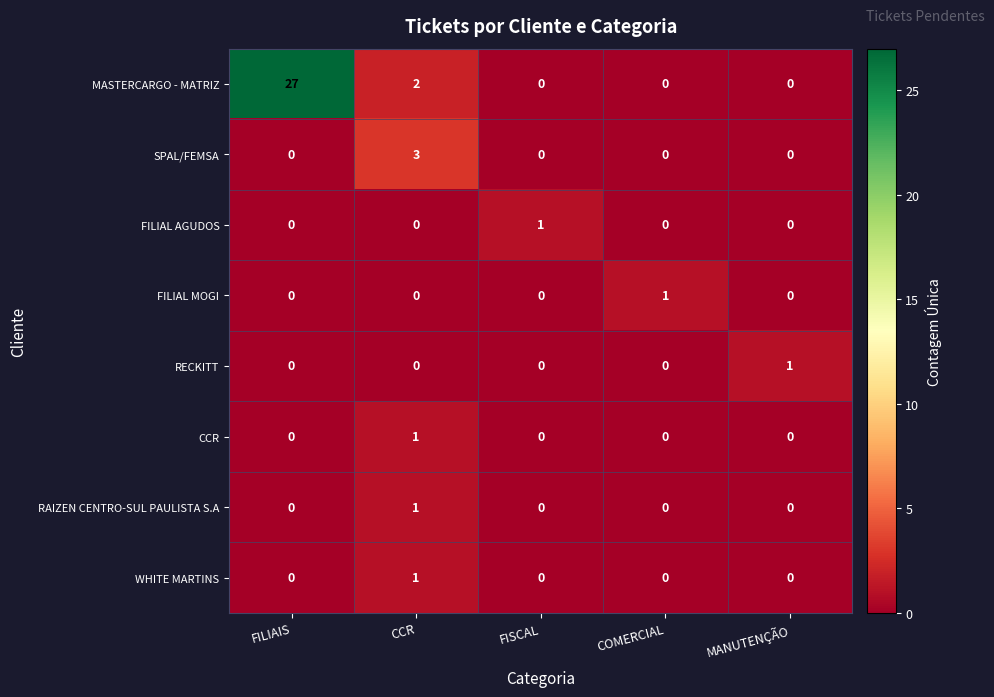

Which label corresponds to the largest value in the chart?

FILIAIS